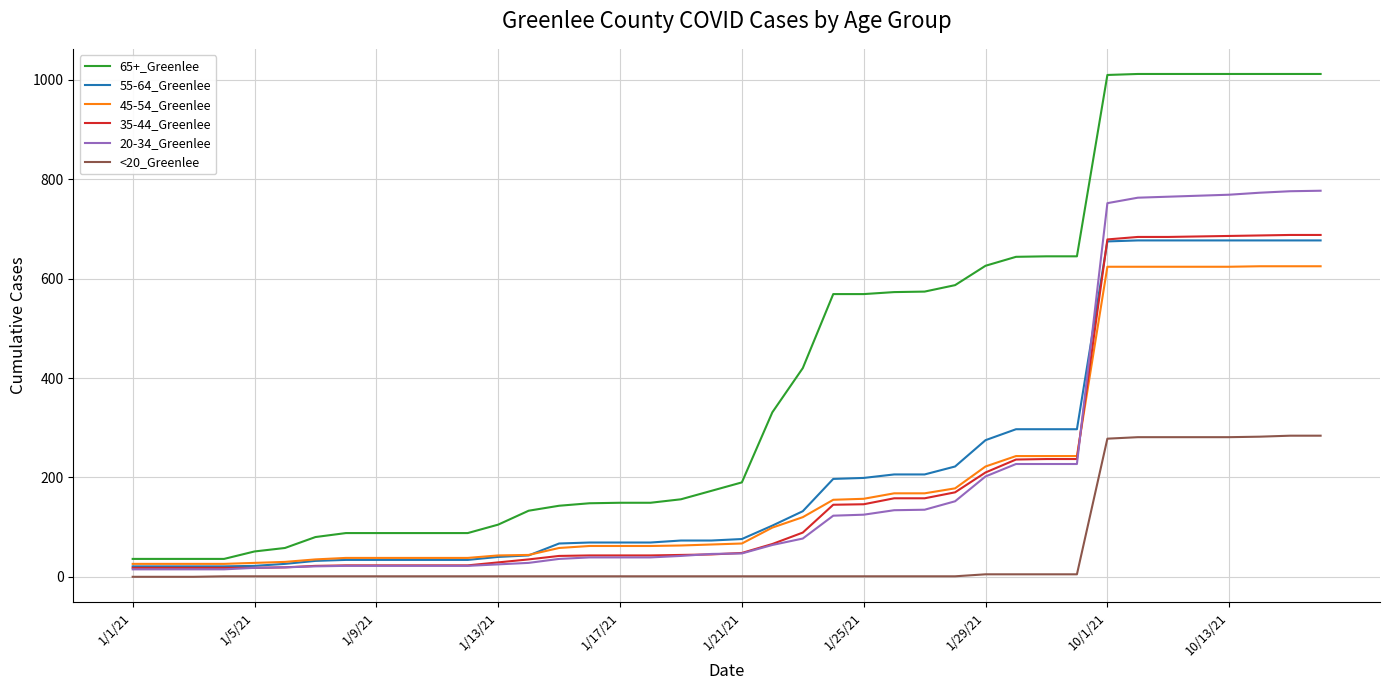

Which series has the largest total across all categories?

65+_Greenlee